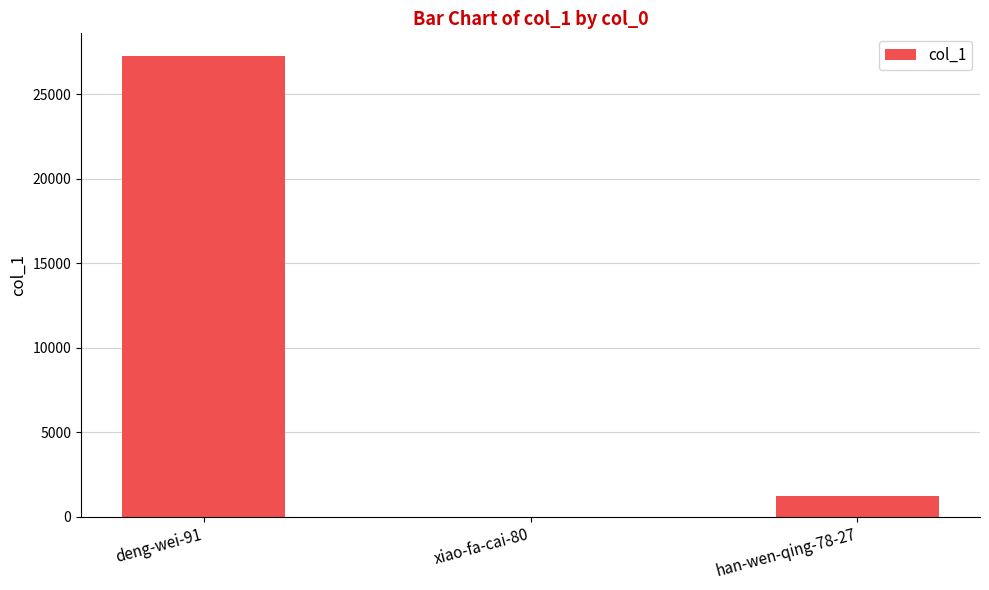

What is the sum of the values at xiao-fa-cai-80 and deng-wei-91?

27233